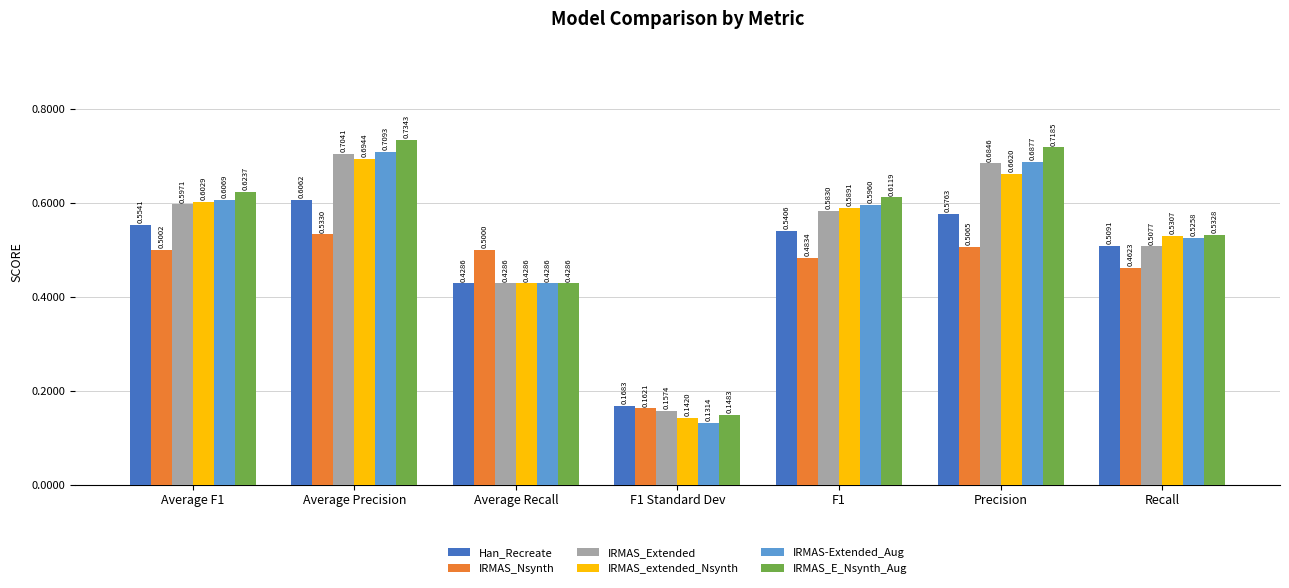

Which series changed the most between Average F1 and Average Precision?

IRMAS_E_Nsynth_Aug